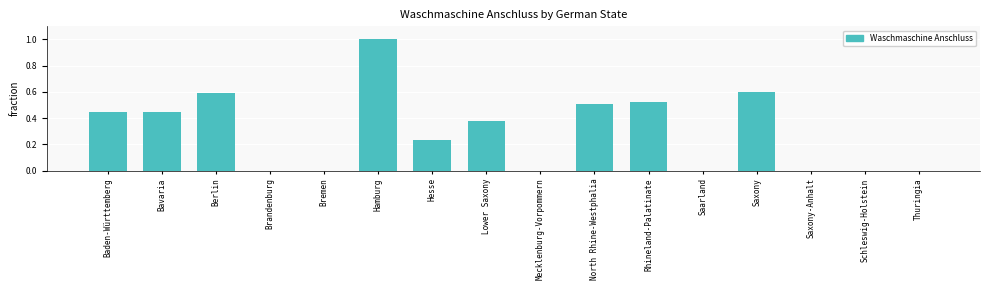

Which label corresponds to the largest value in the chart?

Hamburg